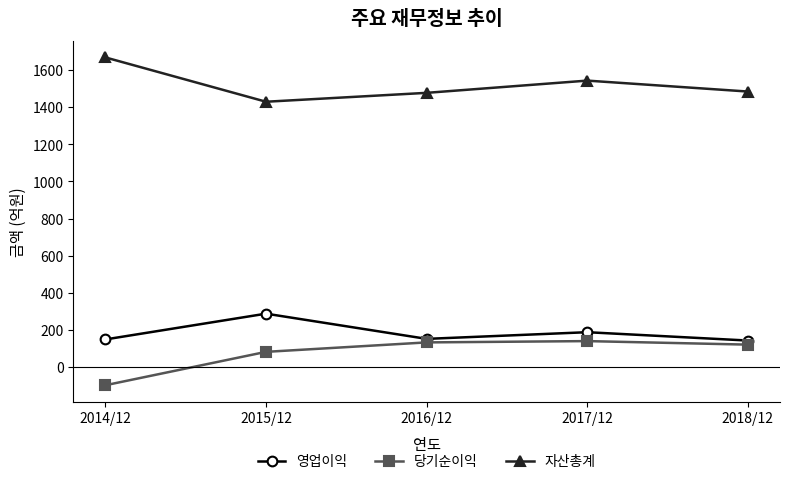

What is the spread (max minus min) of values at 2016/12?

1346